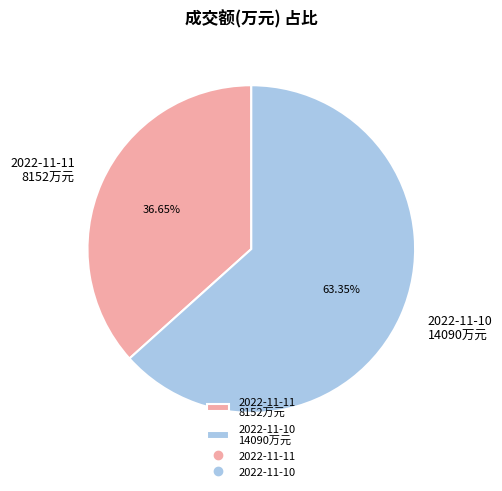

What percentage is the 2022-11-10 slice, to the nearest percent?

63%